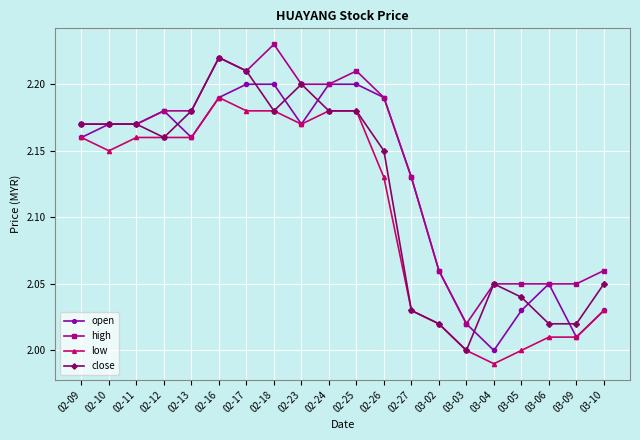

True or false: low and high intersect in this chart.

False